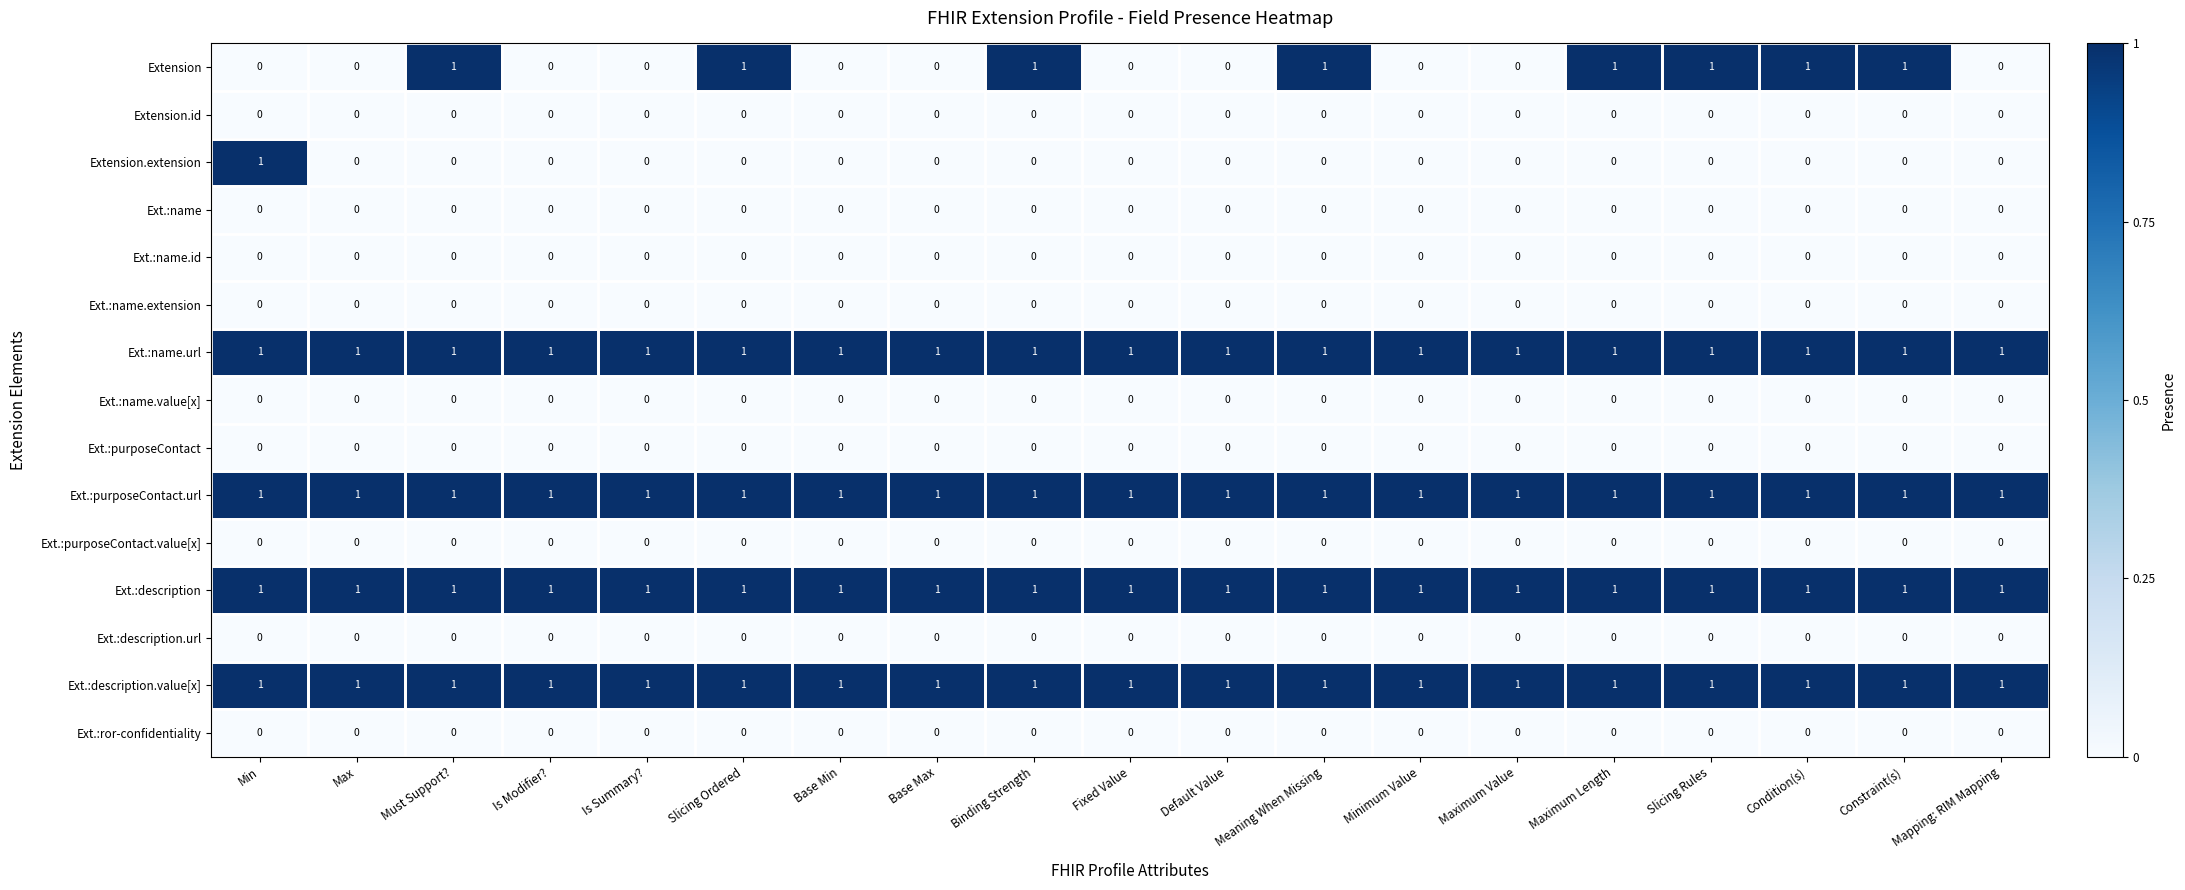

What is the sum of all Extension values?

8